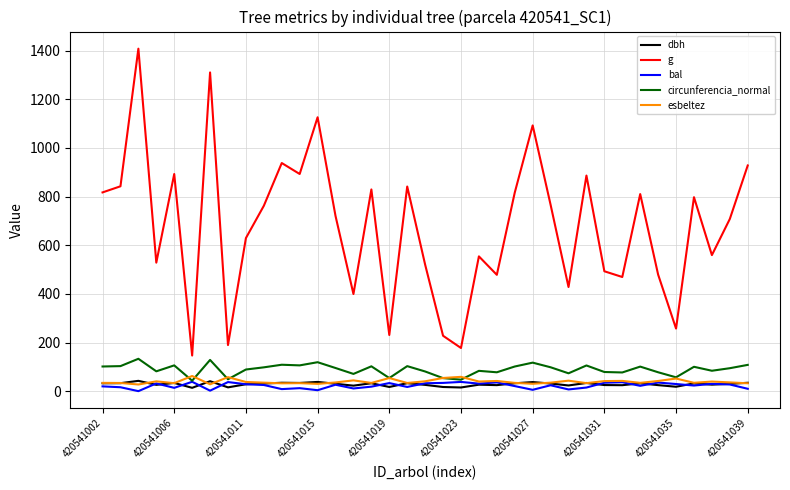

Which series has the largest range (max minus min)?

g